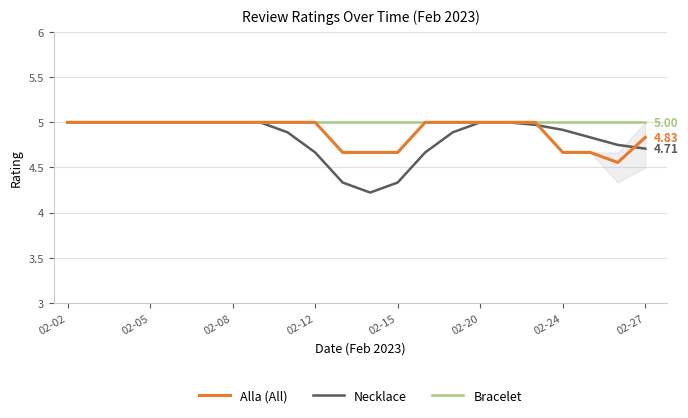

What is the average value of the Bracelet series?

5.0